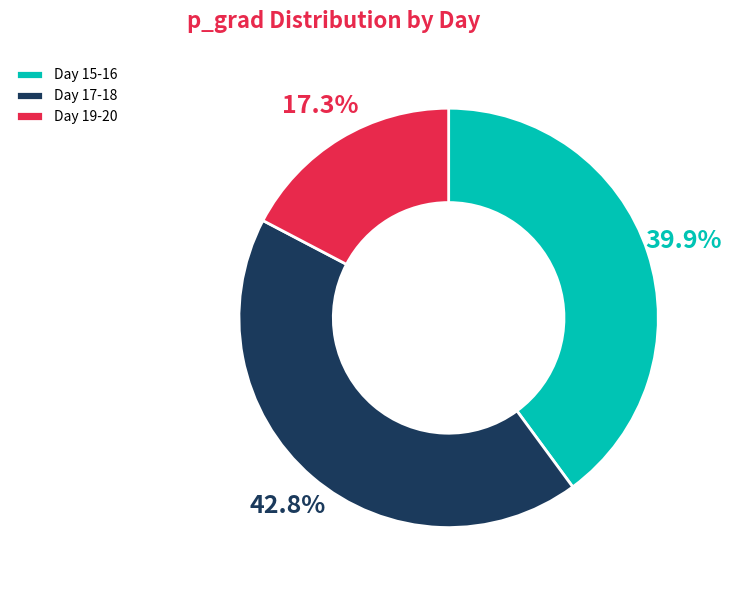

Rank the categories by value from highest to lowest.

Day 17-18, Day 15-16, Day 19-20